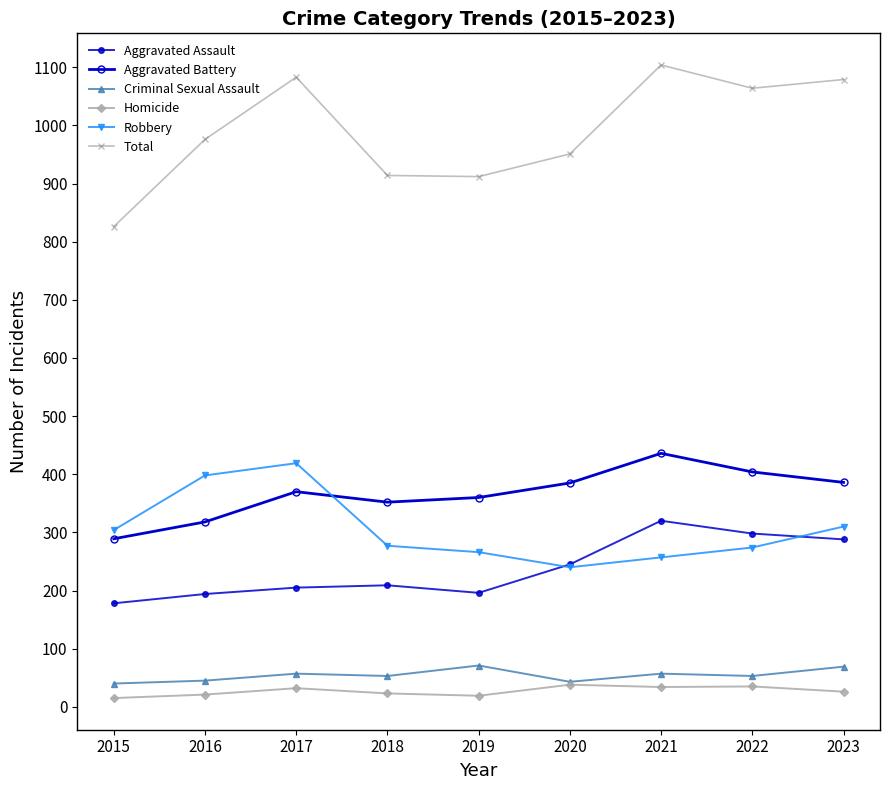

How many lines are shown in the chart?

6